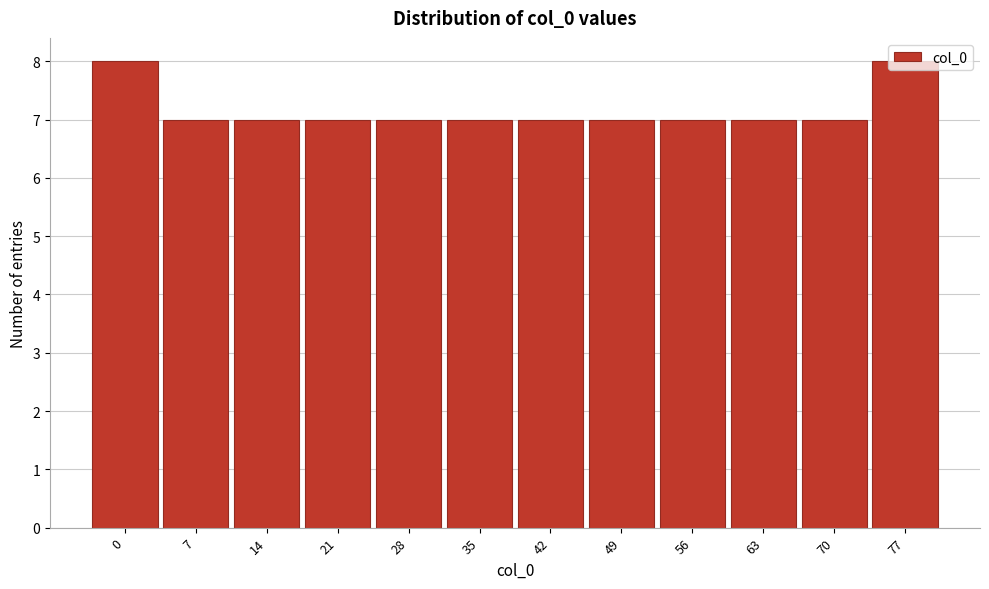

What is the sum of the values at 42 and 77?

15